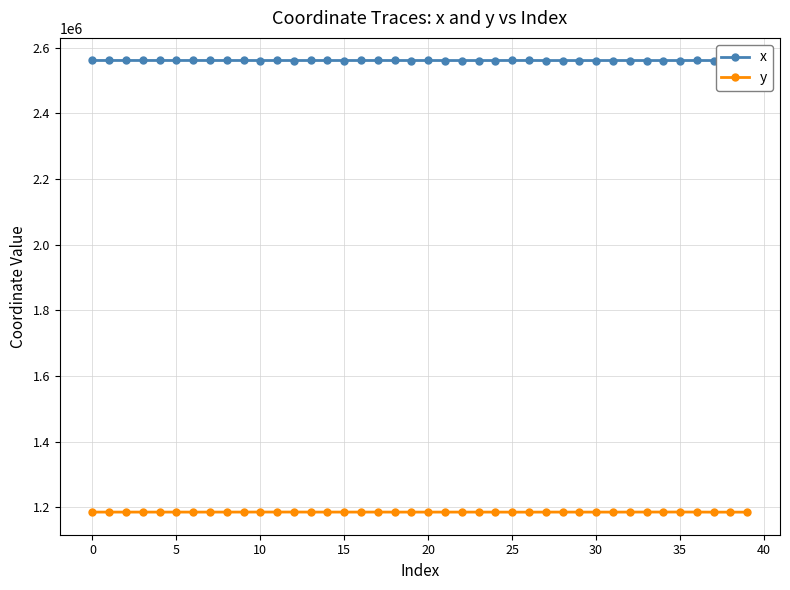

What is the average value of the x series?

2561297.2